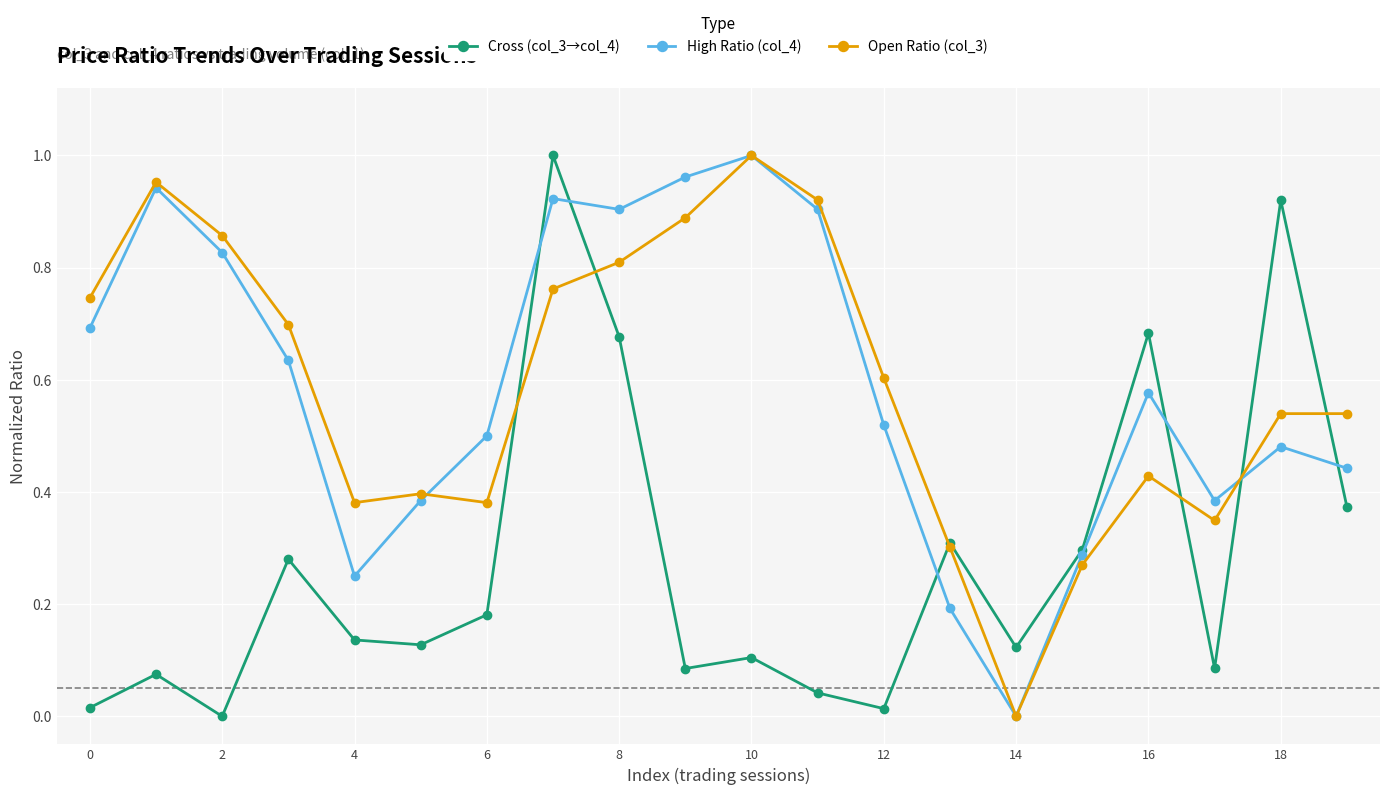

True or false: High Ratio (col_4) has more than 0 interior local peaks.

True